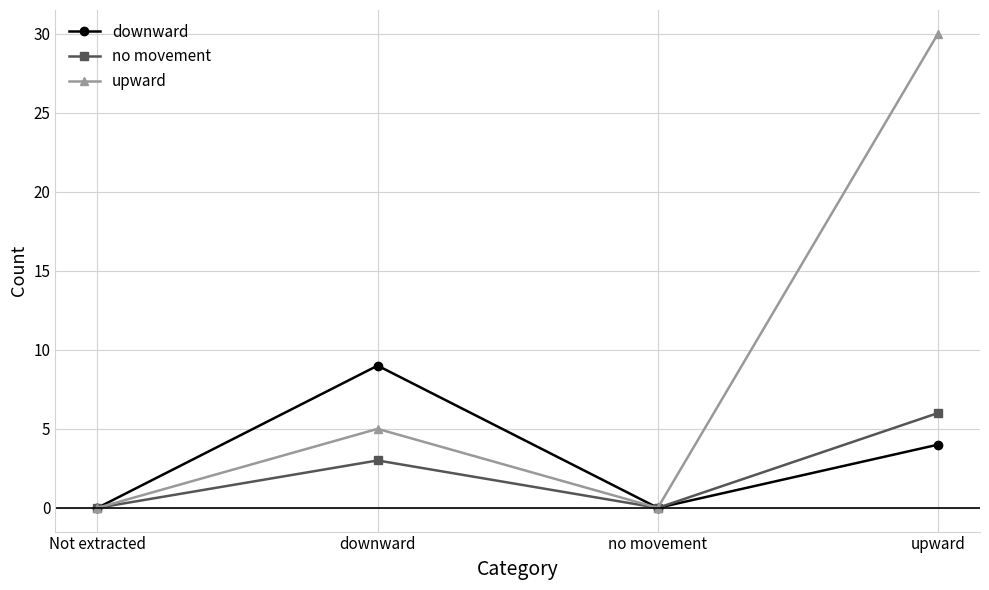

At how many categories does at least one series exceed 14?

1